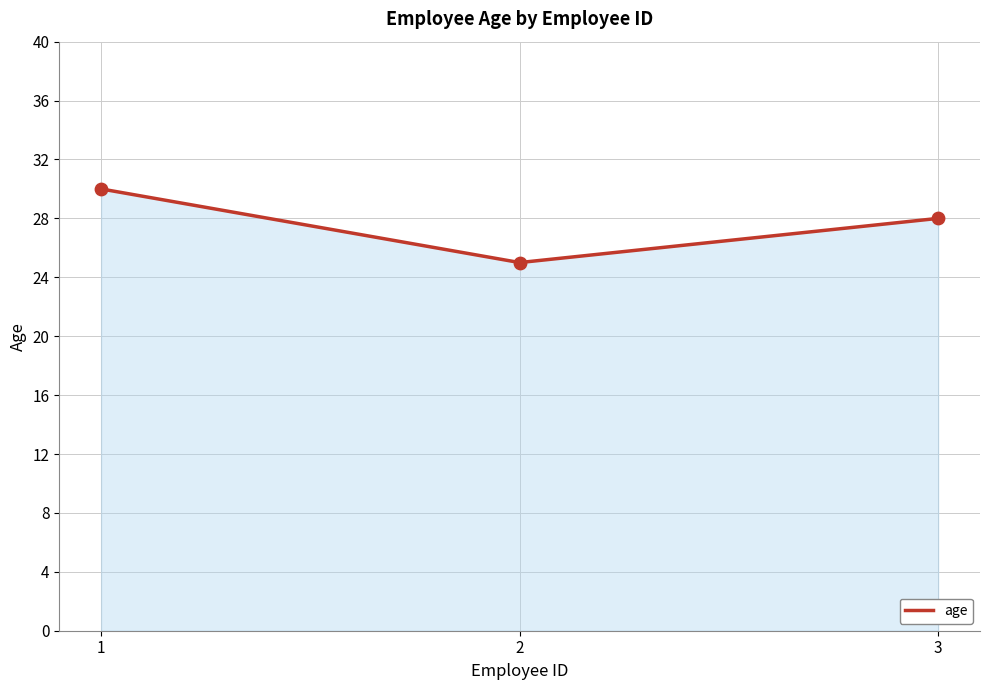

What is the change in value from 2 to 3?

+3